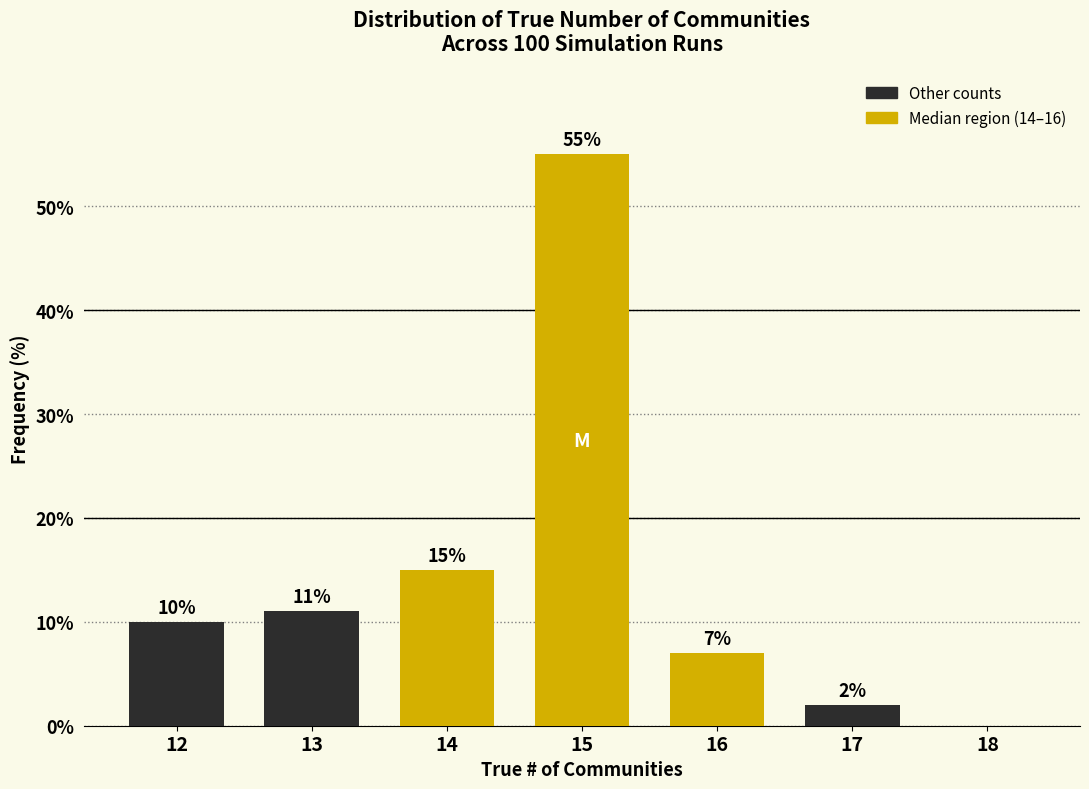

Reading left to right, list all the values displayed in this chart.

12=10.0	13=11.0	14=15.0	15=55.0	16=7.0	17=2.0	18=0.0